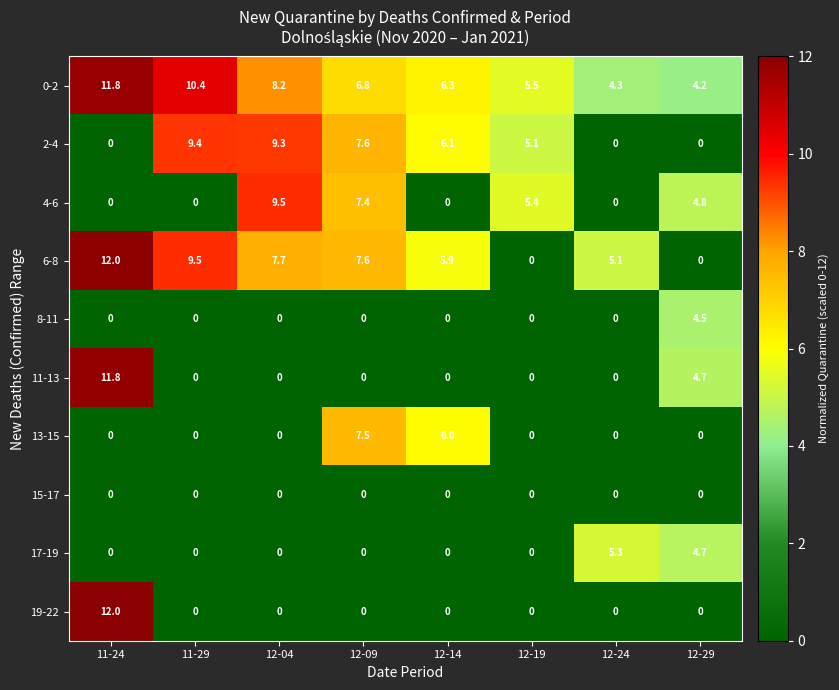

Which label corresponds to the largest value in the chart?

11-24